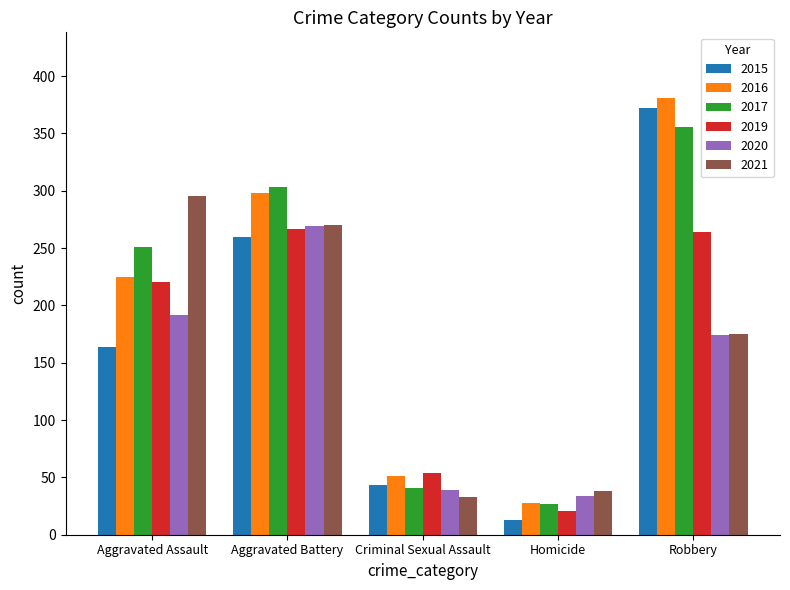

Reading left to right, list all the values displayed in this chart.

2015: 164	260	43	13	372
2016: 225	298	51	28	381
2017: 251	303	41	27	356
2019: 220	267	54	21	264
2020: 192	269	39	34	174
2021: 295	270	33	38	175